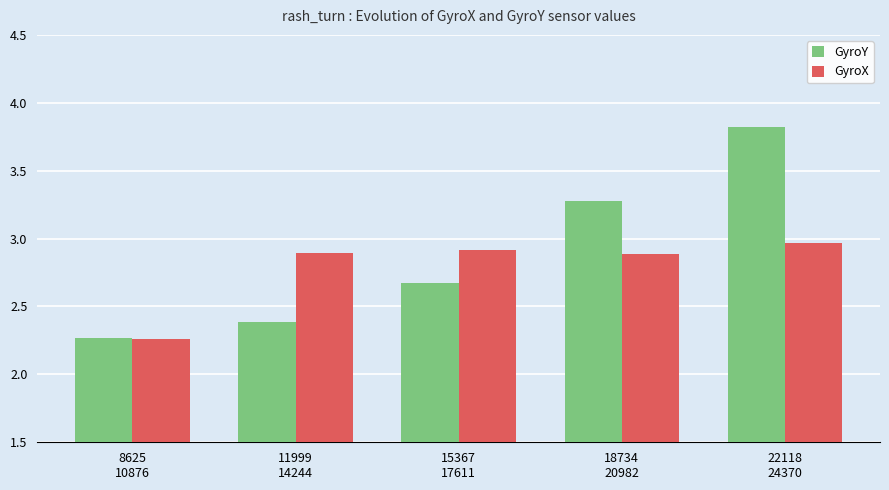

How many GyroY values are between 2 and 3?

3